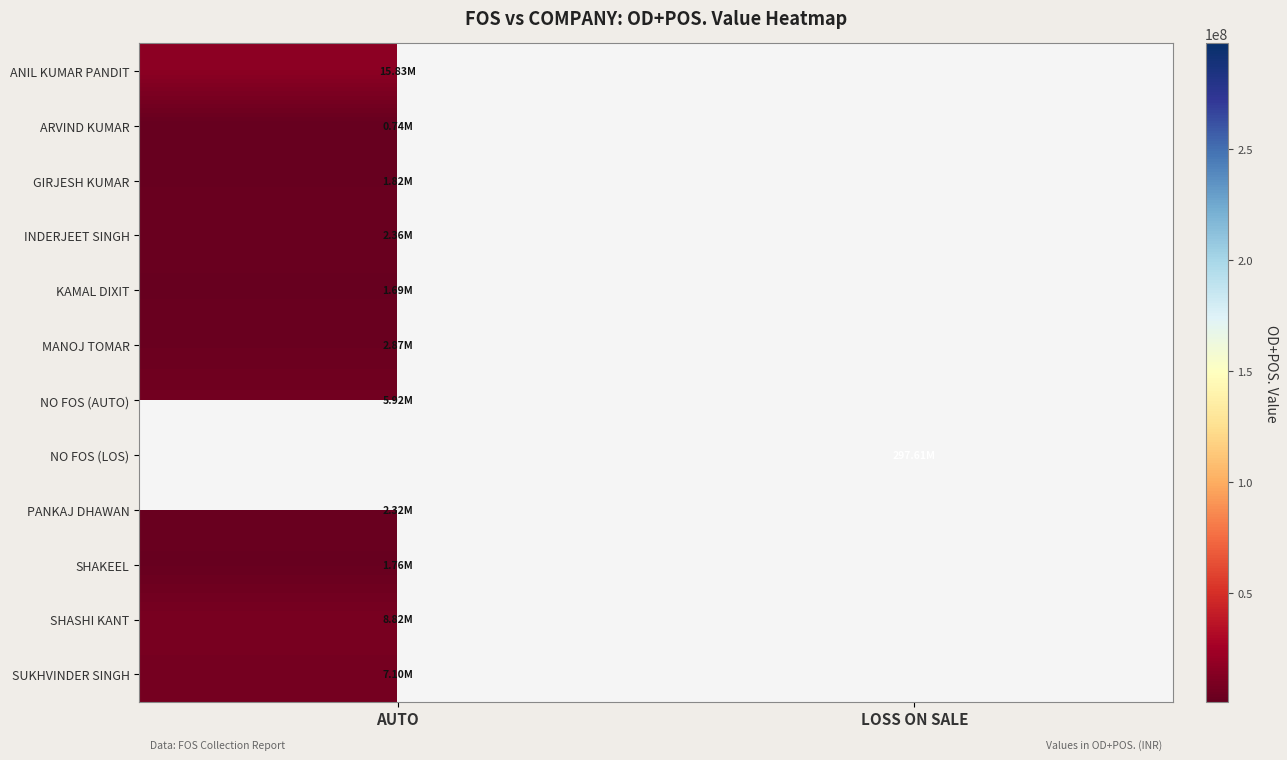

Reading left to right, extract all data points from this chart.

ANIL KUMAR PANDIT: AUTO=15834041.8	LOSS ON SALE=0.0
ARVIND KUMAR: AUTO=736132.3	LOSS ON SALE=0.0
GIRJESH KUMAR: AUTO=1824614.5	LOSS ON SALE=0.0
INDERJEET SINGH: AUTO=2358944.4	LOSS ON SALE=0.0
KAMAL DIXIT: AUTO=1693607.2	LOSS ON SALE=0.0
MANOJ TOMAR: AUTO=2867286.7	LOSS ON SALE=0.0
NO FOS (AUTO): AUTO=5923186.7	LOSS ON SALE=0.0
NO FOS (LOS): AUTO=0.0	LOSS ON SALE=297608211.5
PANKAJ DHAWAN: AUTO=2322364.1	LOSS ON SALE=0.0
SHAKEEL: AUTO=1756444.0	LOSS ON SALE=0.0
SHASHI KANT: AUTO=8819917.0	LOSS ON SALE=0.0
SUKHVINDER SINGH: AUTO=7103747.3	LOSS ON SALE=0.0